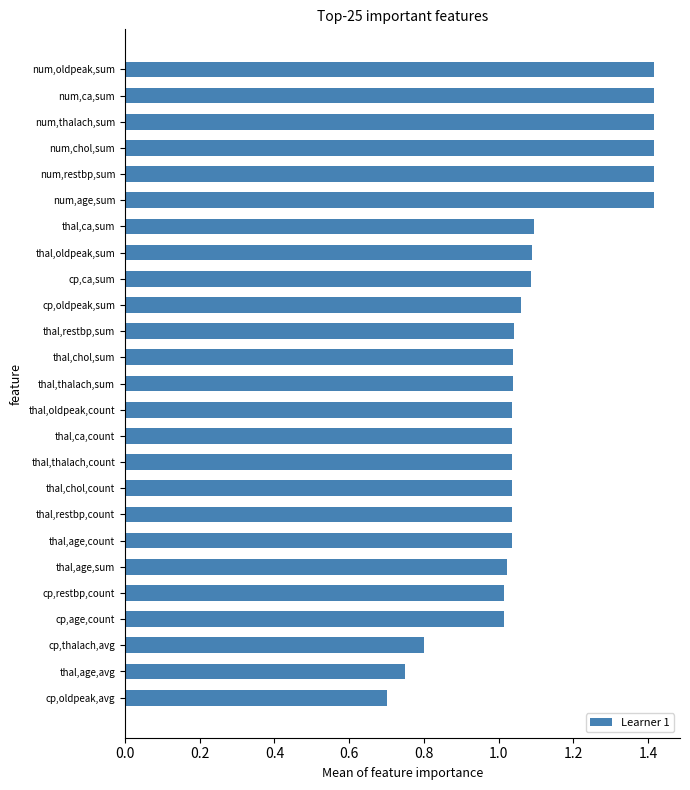

How many values are below 1?

3